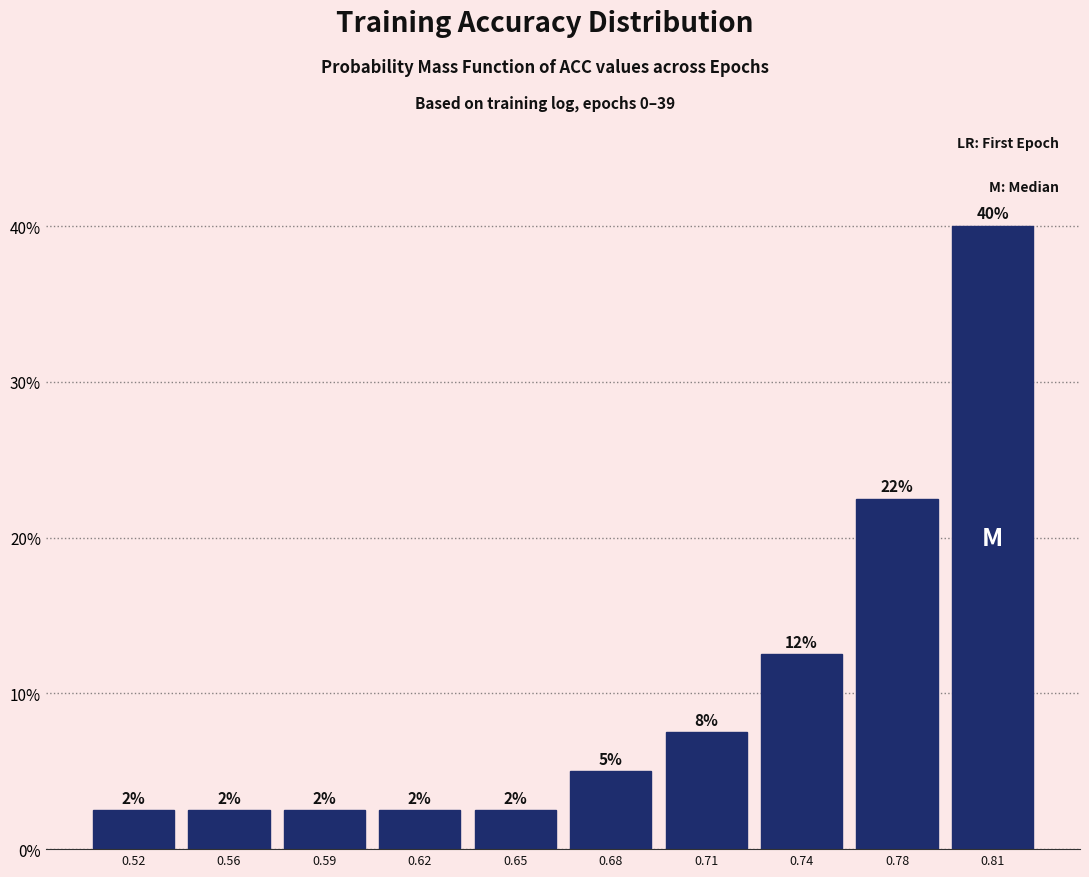

Does the chart contain any negative values?

No